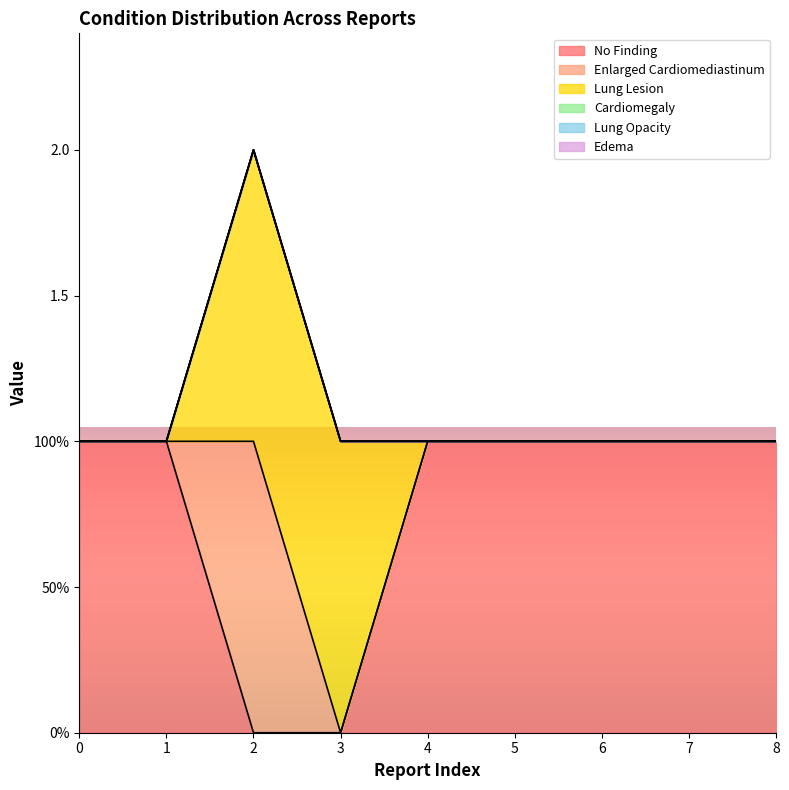

Rank the series at 7 from highest to lowest value.

No Finding, Enlarged Cardiomediastinum, Lung Lesion, Cardiomegaly, Lung Opacity, Edema